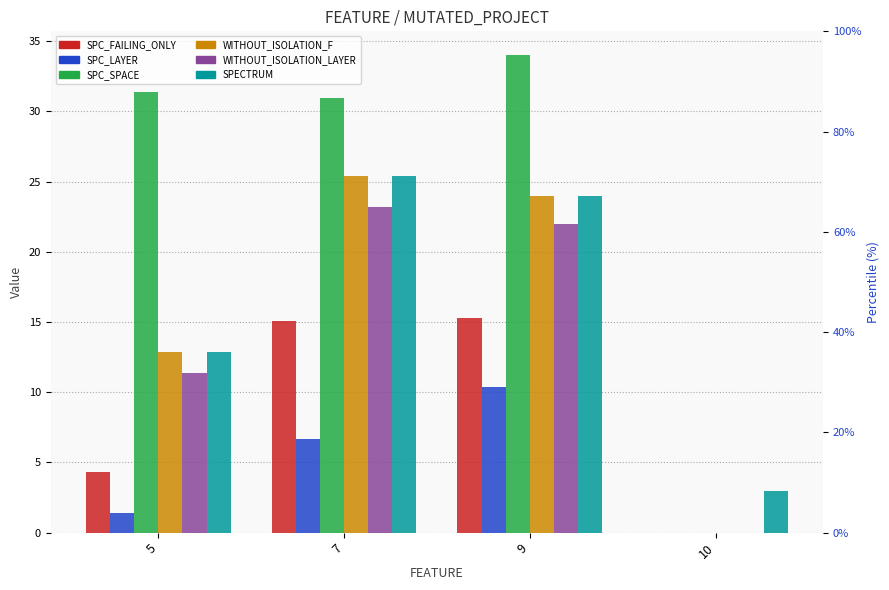

What is the difference between the SPC_SPACE values at 10 and 7?

30.9